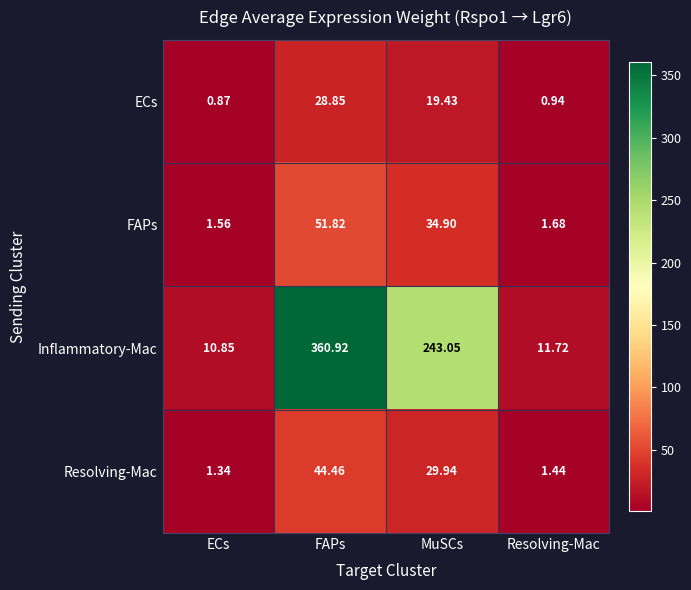

Which category has the highest value across all series?

FAPs